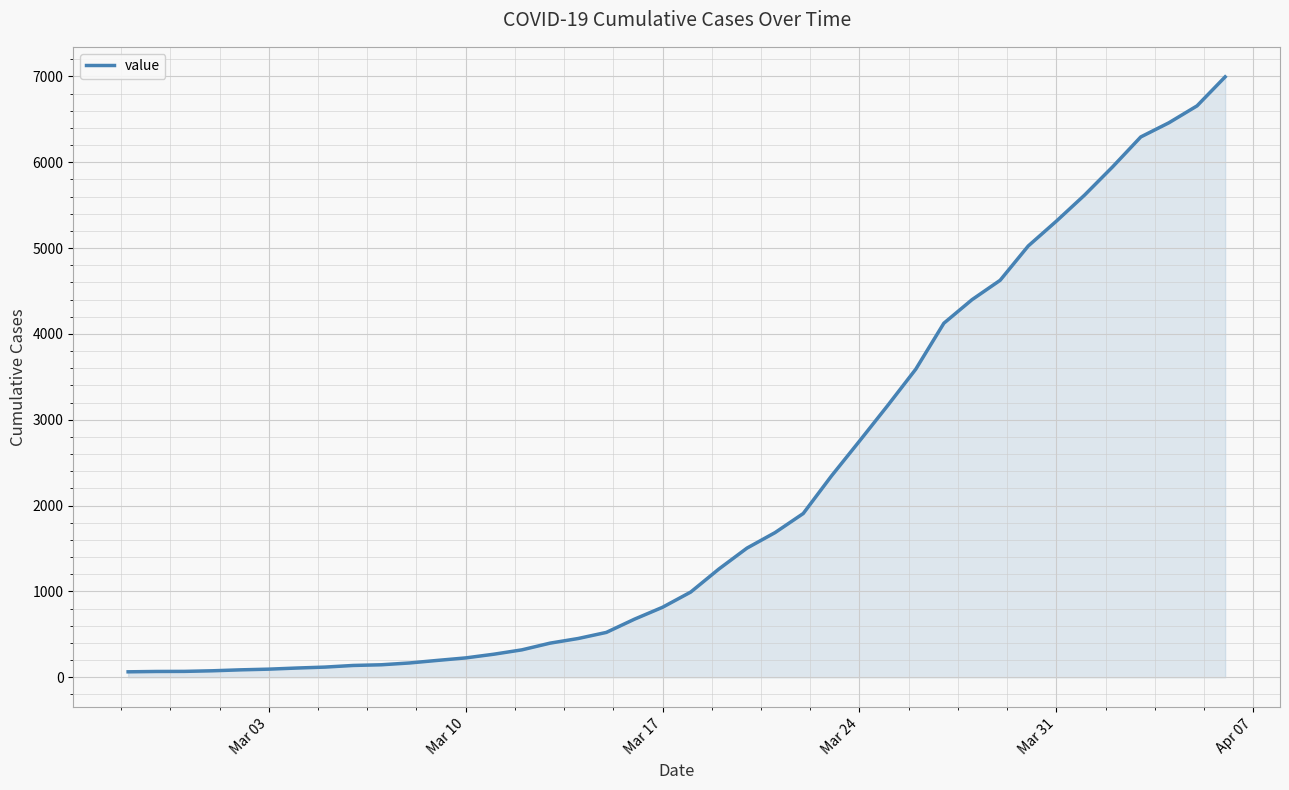

What is the difference between the maximum and minimum values?

6931